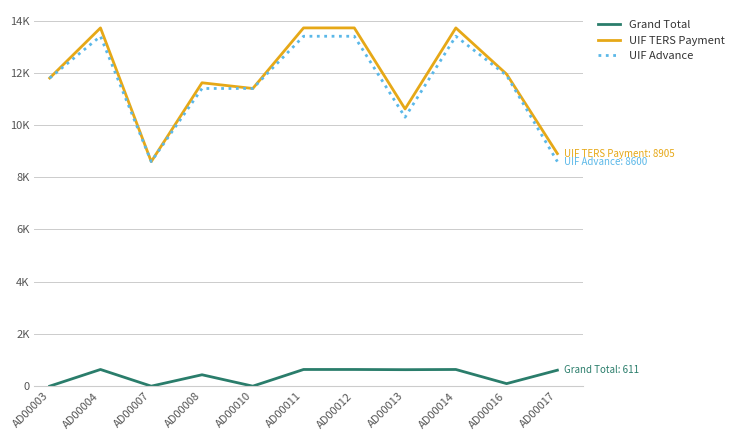

What are all the series names shown in the legend?

Grand Total, UIF TERS Payment, UIF Advance